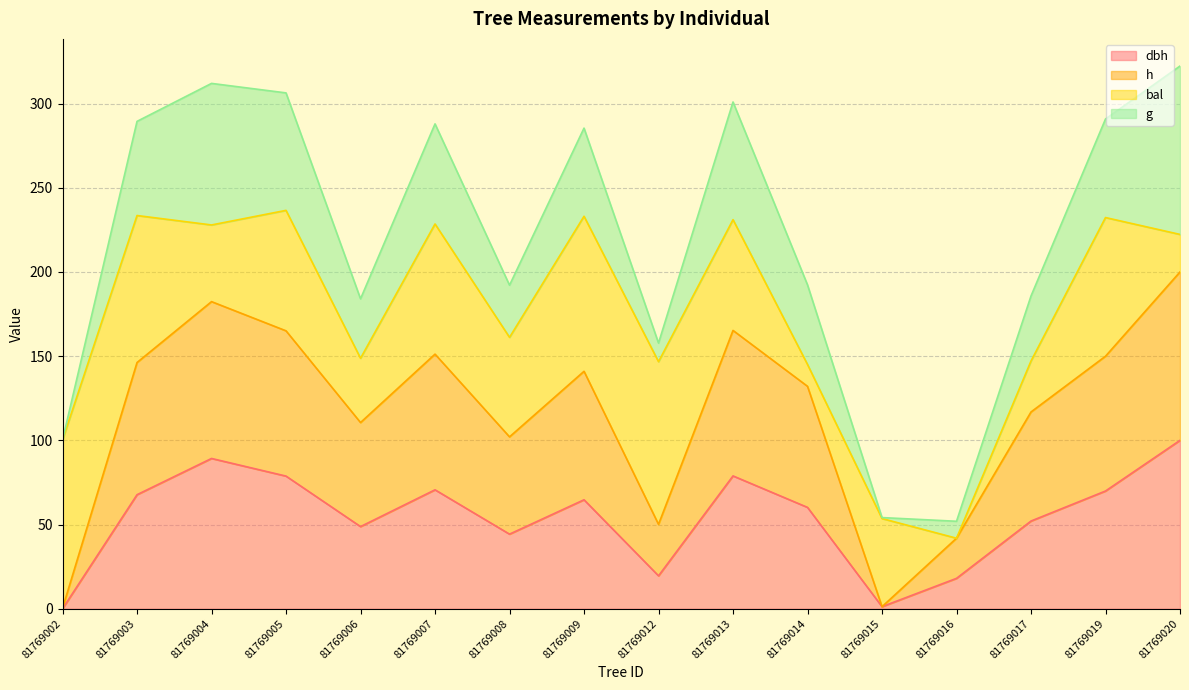

What is the total value across all series at 81769005?

306.3